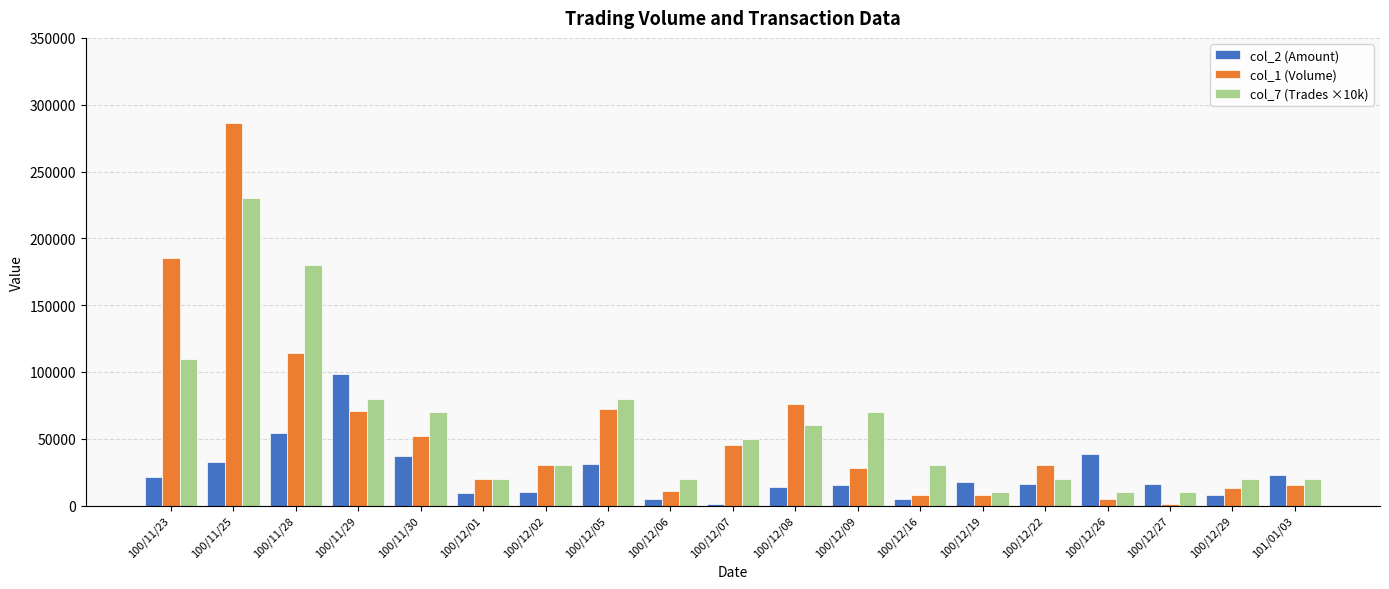

The value of col_1 (Volume) at 100/11/30 is 90950. True or false?

False